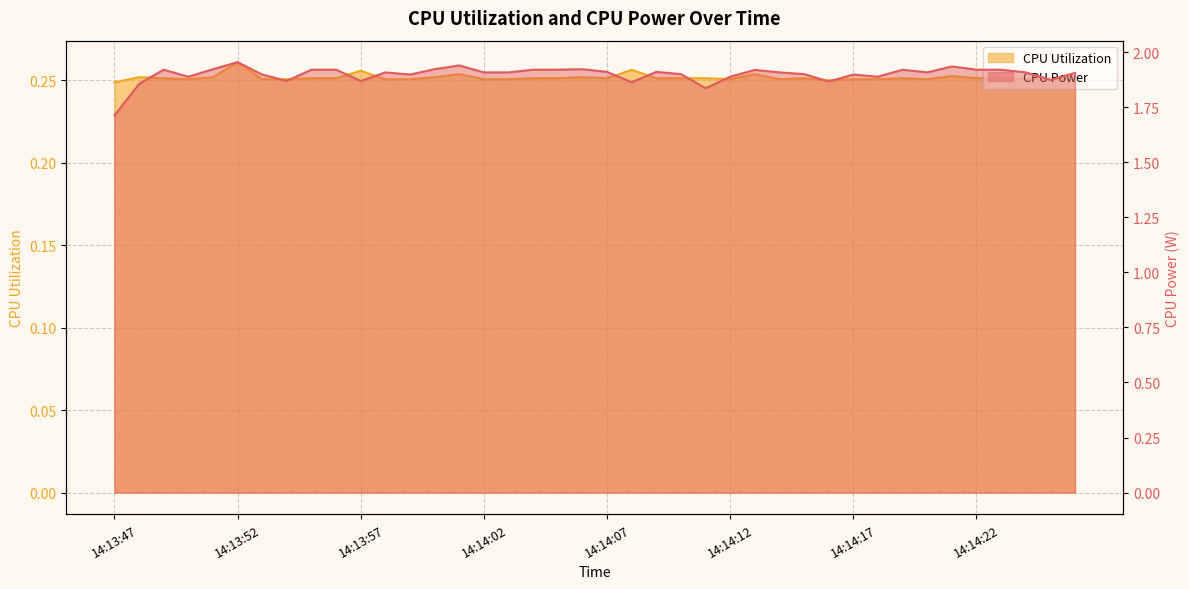

What is the approximate value of CPU Utilization at 14:13:51?

0.3